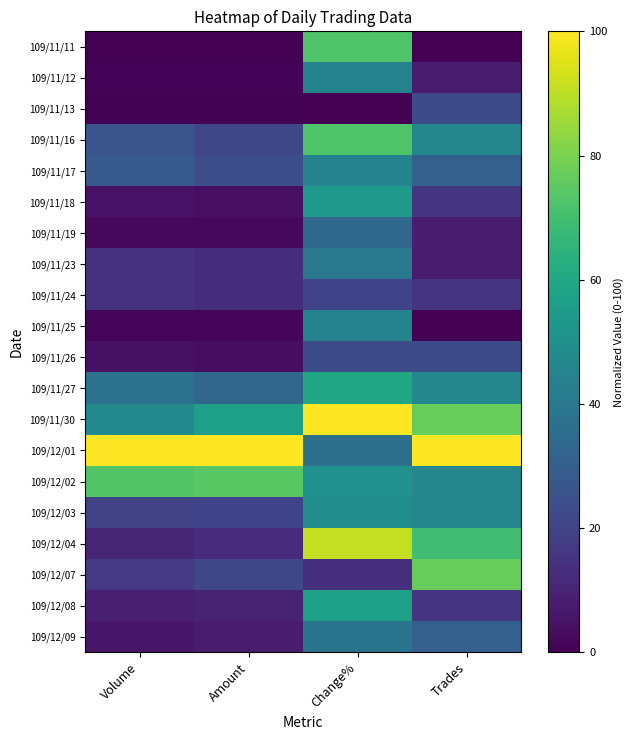

What is the total value across all series at Trades?

684.6